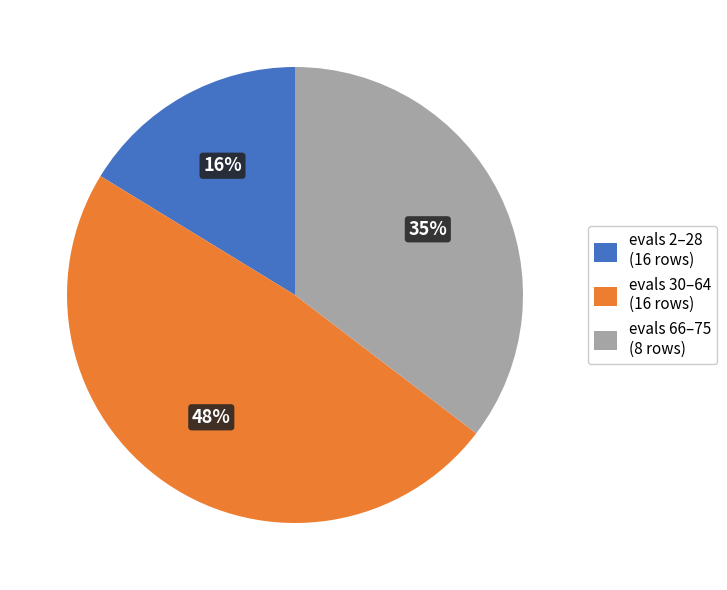

Do evals 2–28 (16 rows) and evals 66–75 (8 rows) together represent more than half of the pie?

Yes